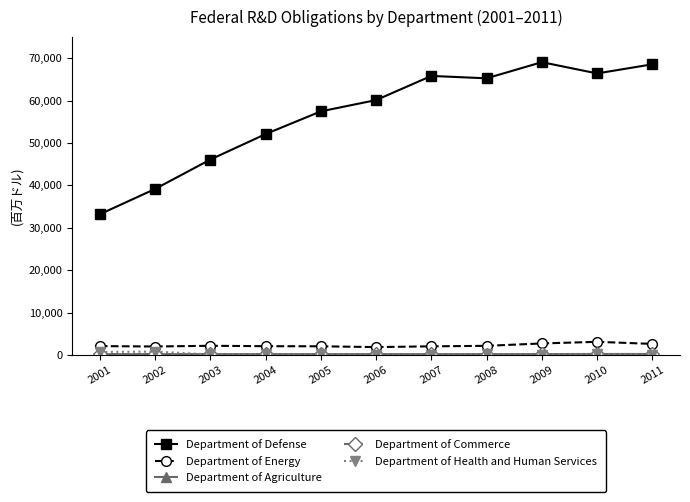

What is the value of the Department of Defense point at the 1st from the left?

33175.8